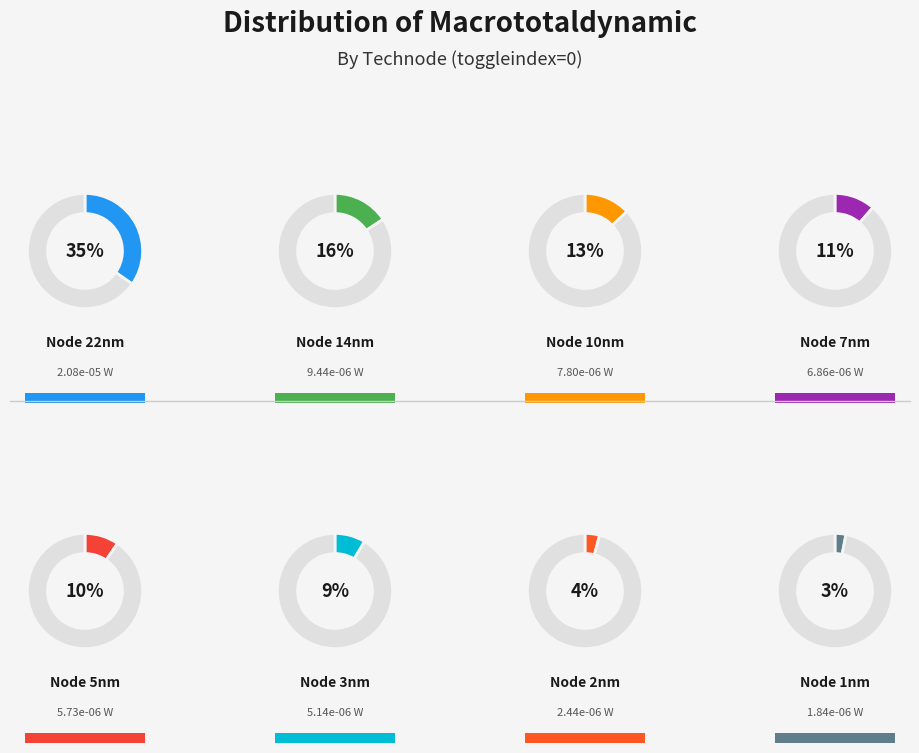

To the nearest percent, what portion does 1 represent?

3%